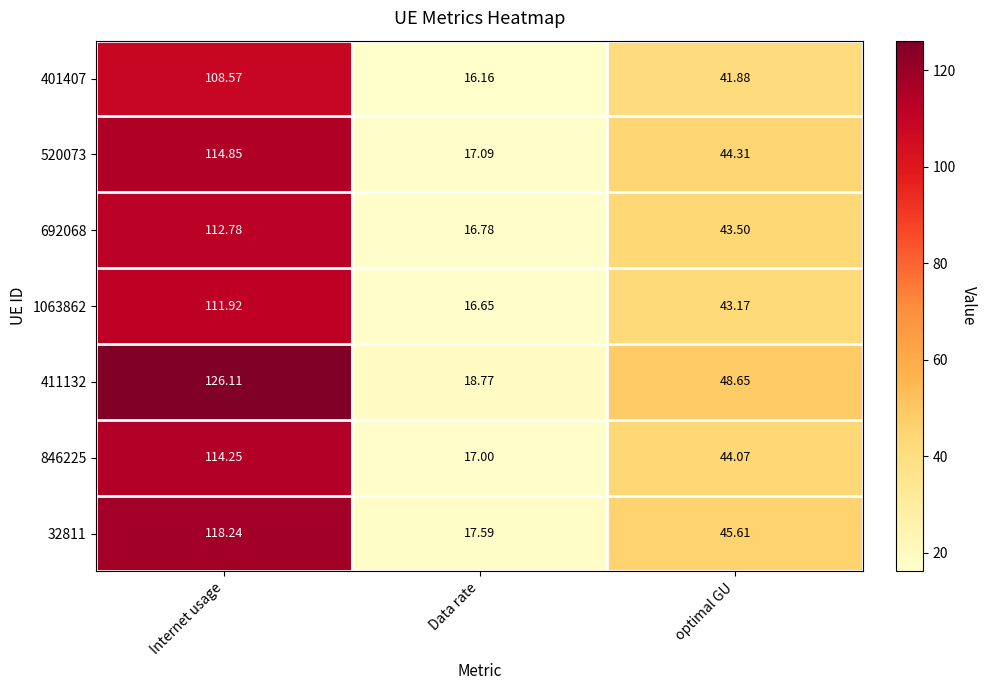

Rank the series at Internet usage from highest to lowest value.

411132, 32811, 520073, 846225, 692068, 1063862, 401407